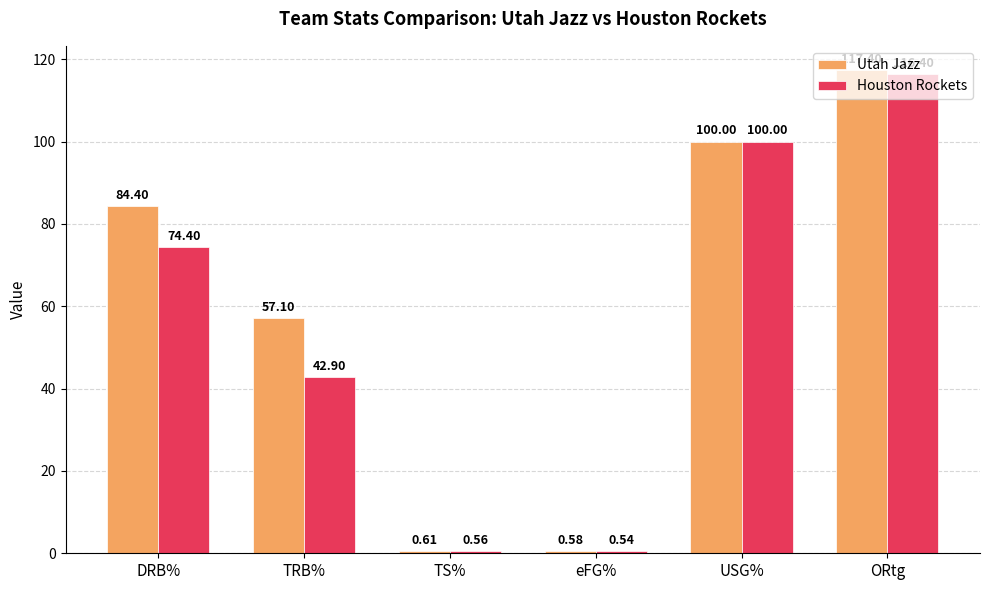

What is the maximum value for Utah Jazz?

117.4